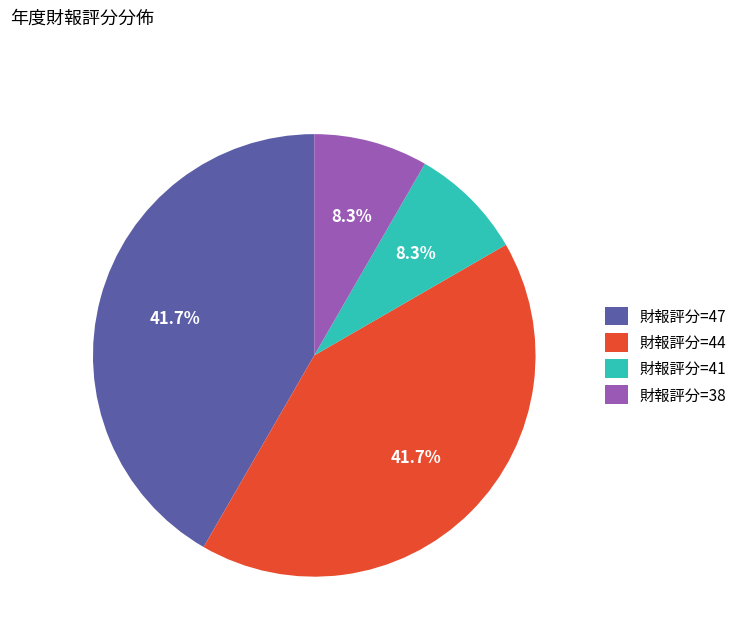

Is there a majority slice in this chart?

No